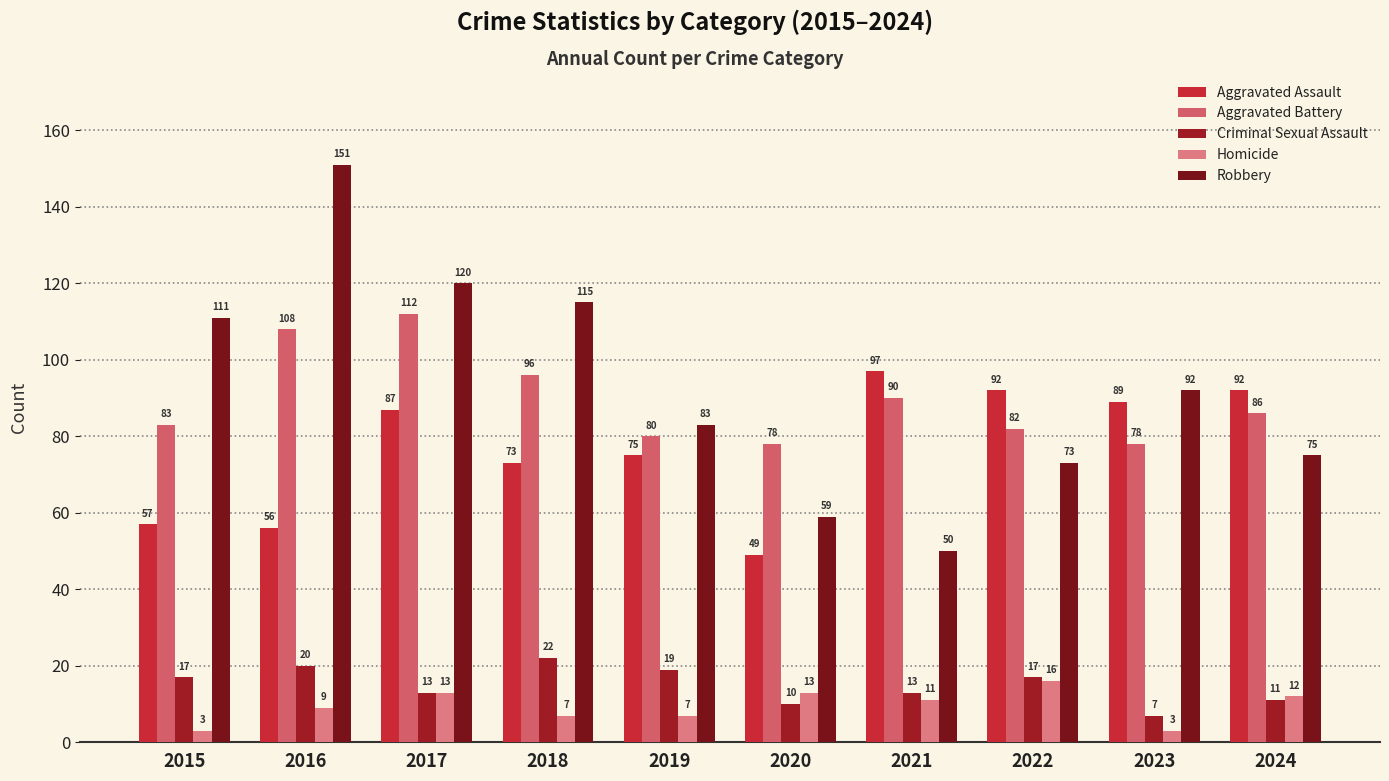

What is the sum of the Homicide values at 2019 and 2024?

19